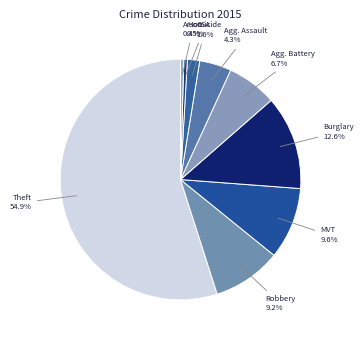

To the nearest percent, what is the average slice percentage?

11%